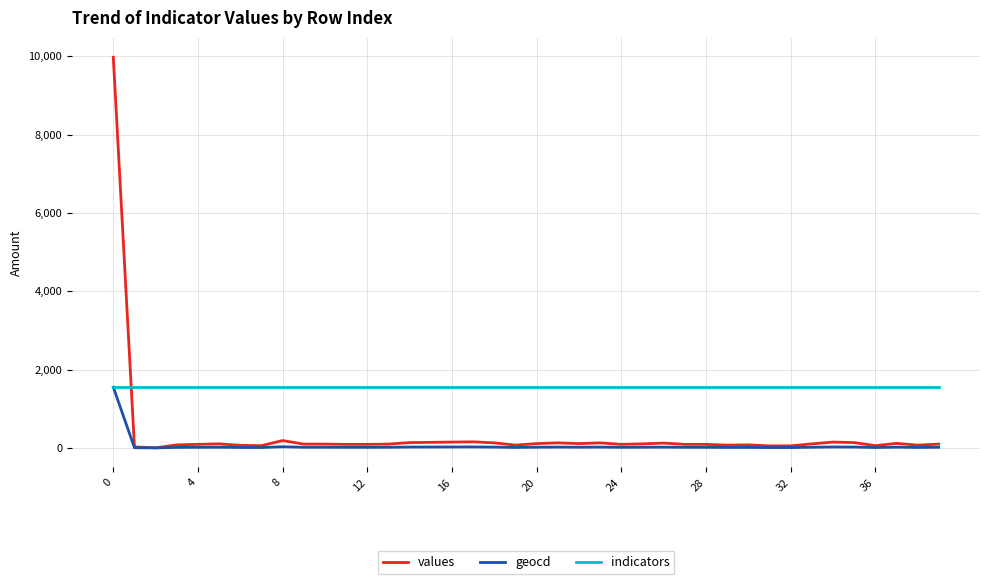

Which series has the largest total across all categories?

indicators